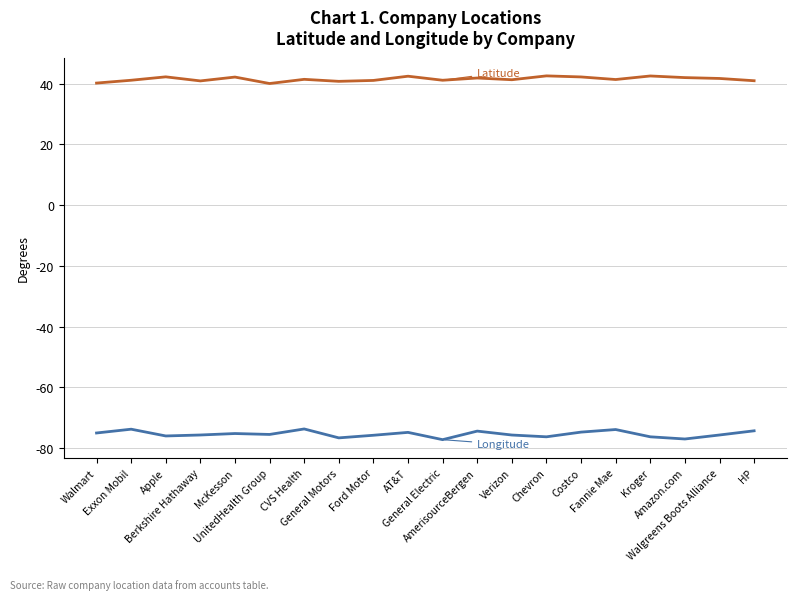

What is the smallest value displayed?

-77.3